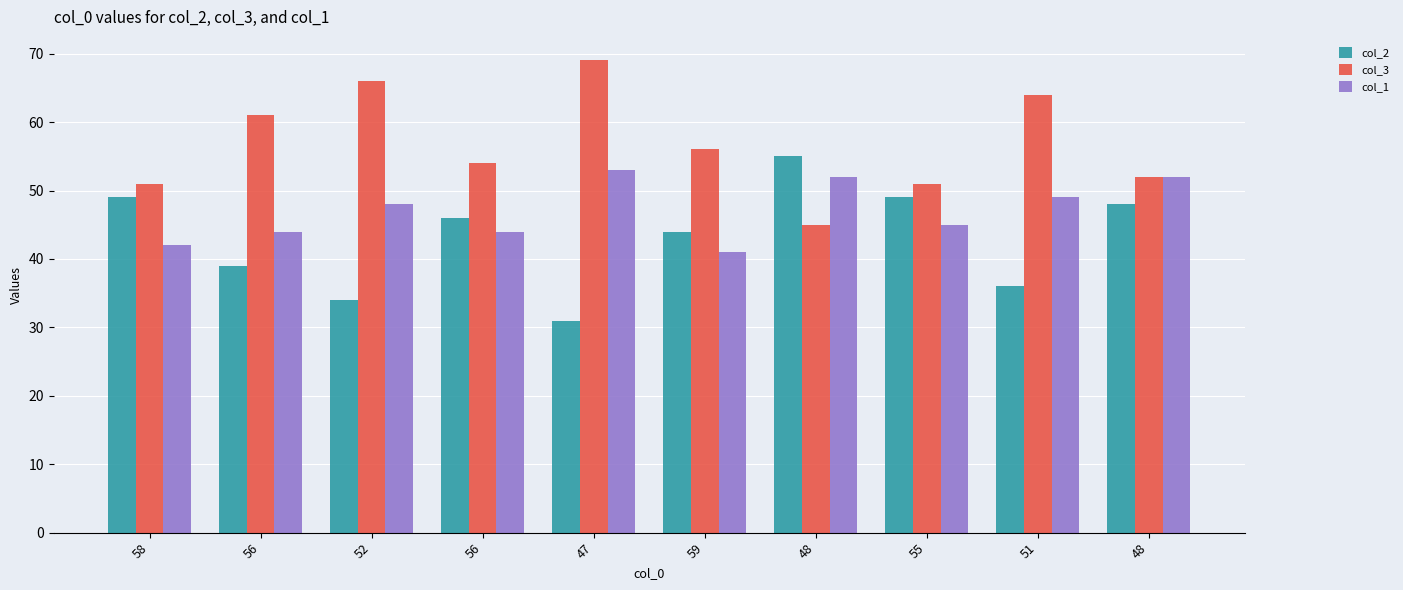

Reading right to left, transcribe all the data shown in this chart.

col_2: 48	36	49	55	44	31	46	34	39	49
col_3: 52	64	51	45	56	69	54	66	61	51
col_1: 52	49	45	52	41	53	44	48	44	42